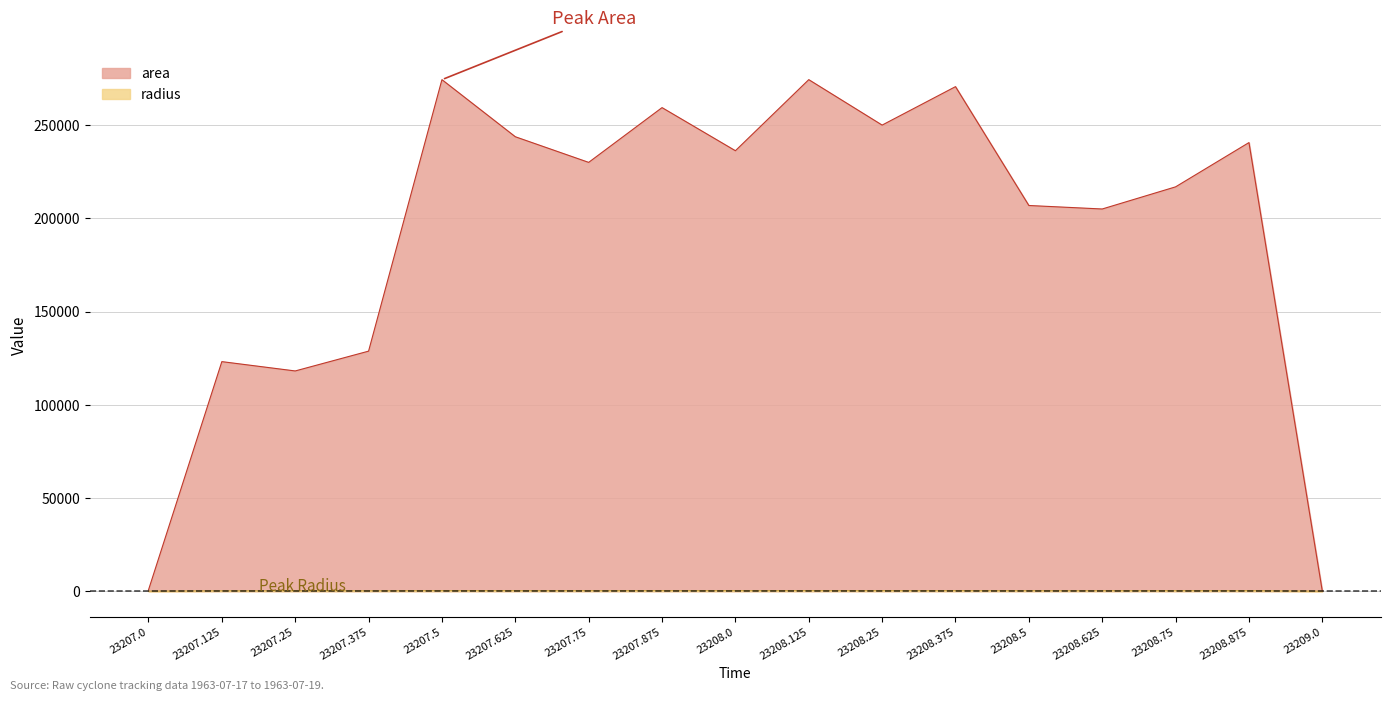

True or false: area has a value of 363.4 at 23207.0.

False